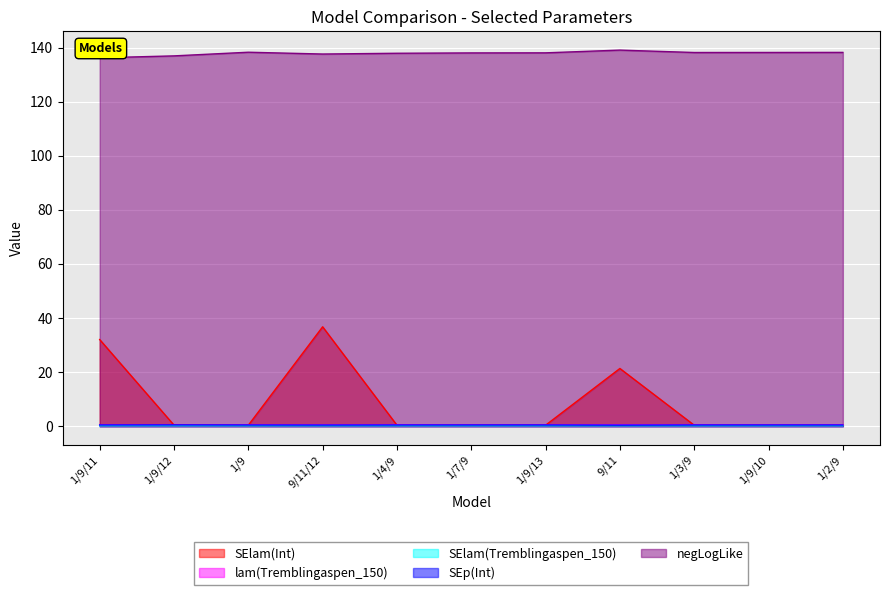

What is the smallest value displayed?

0.1